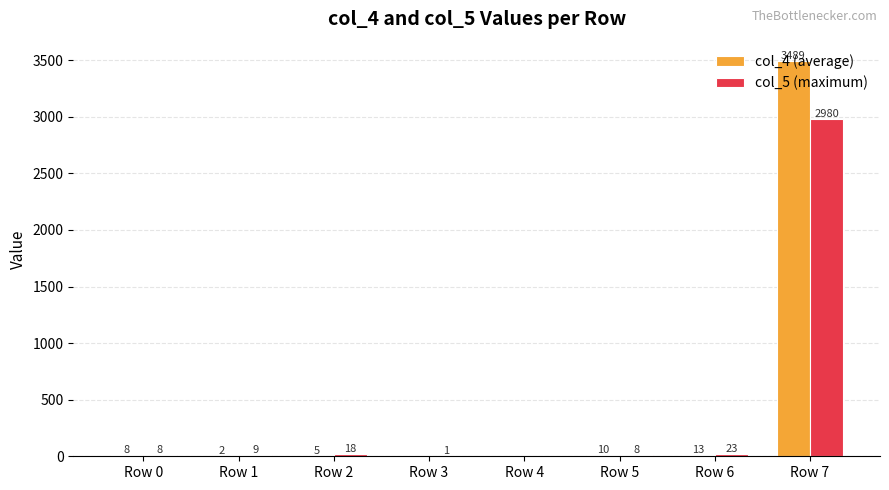

The value of col_5 (maximum) at Row 3 is 1. True or false?

True